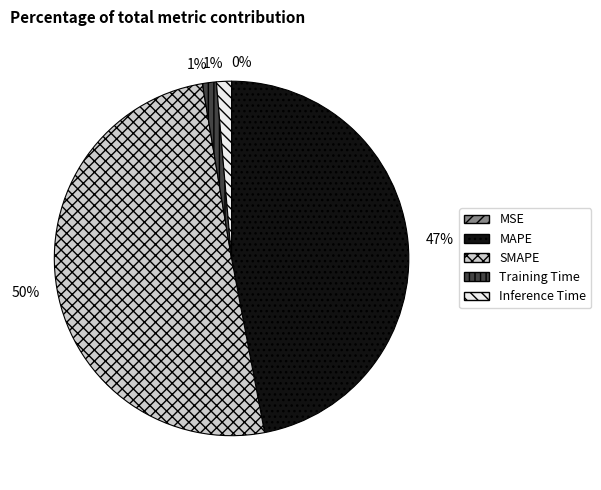

True or false: Training Time accounts for 1% of the total.

True